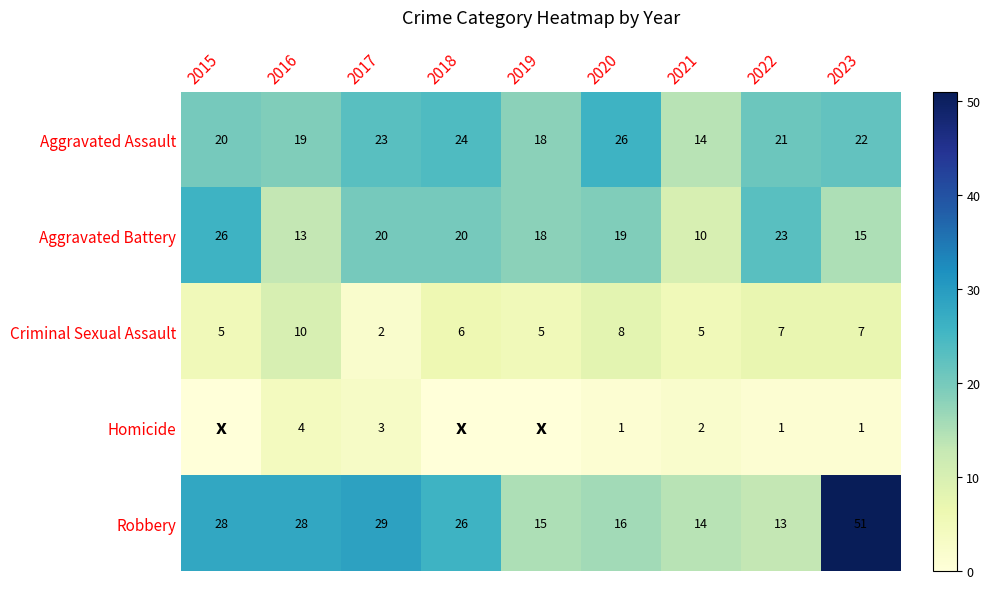

List the series in order of their peak value, lowest first.

Homicide, Criminal Sexual Assault, Aggravated Assault, Aggravated Battery, Robbery